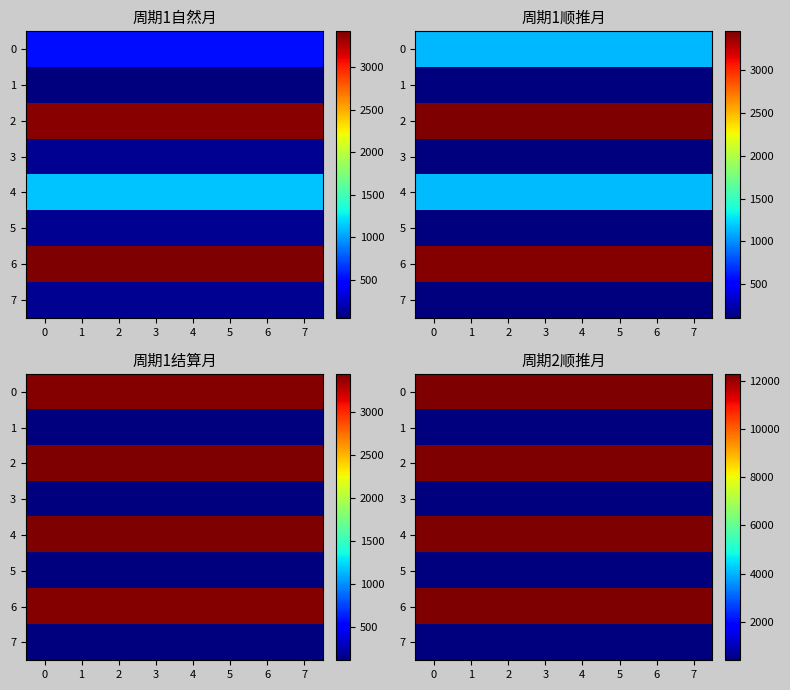

What is the maximum value for 6?

12292.8